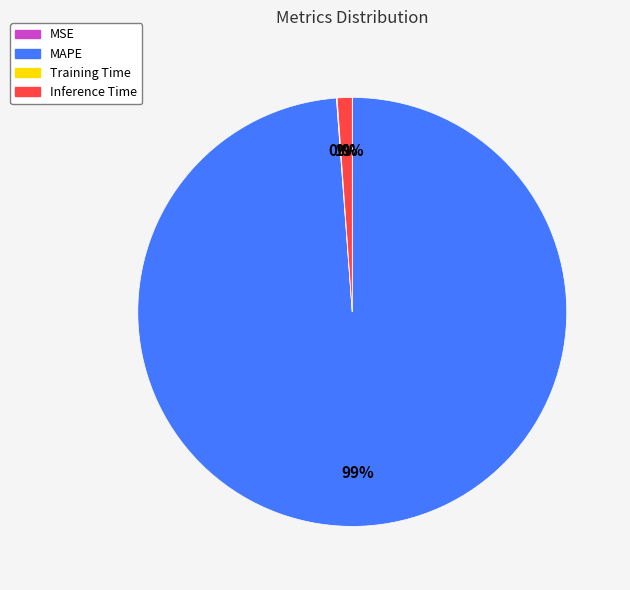

What is the largest slice in the pie chart?

MAPE